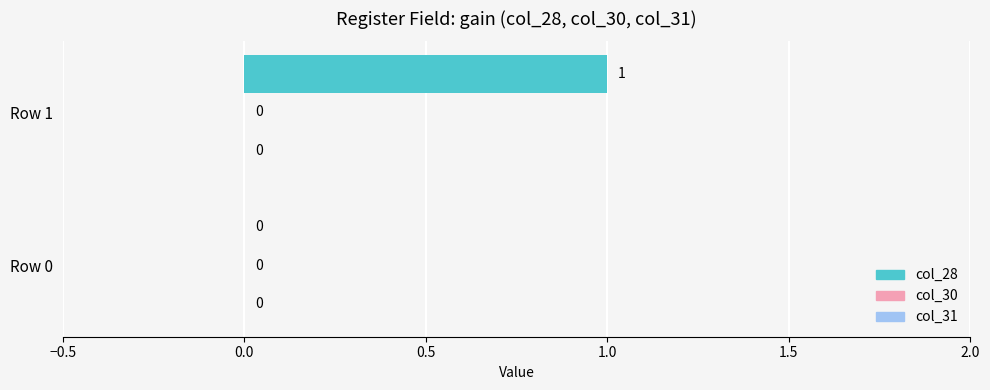

Are the bars horizontal?

Yes